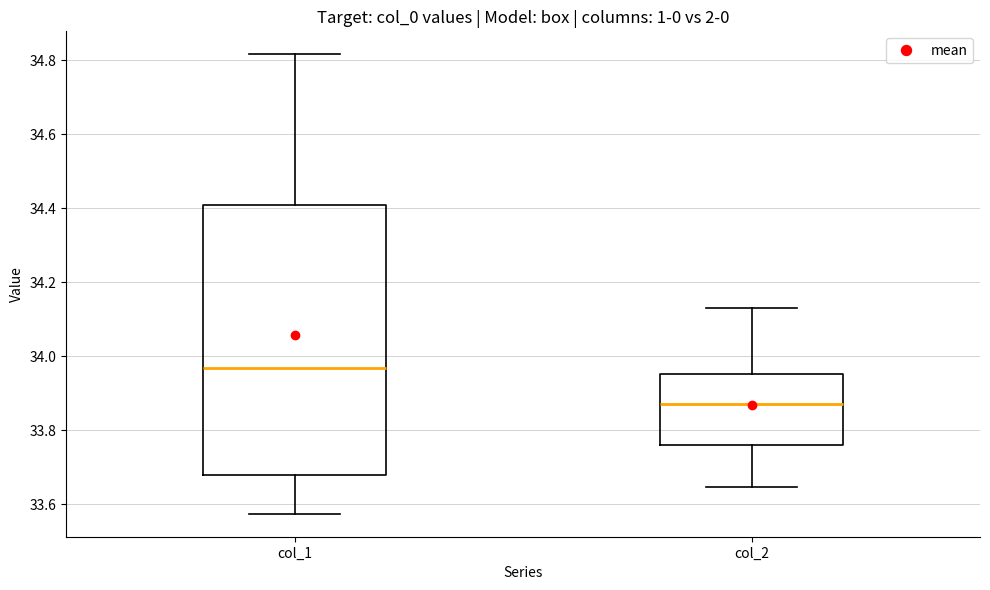

Where does the lower whisker of the box for col_2 end on the y-axis? The values are not printed on the chart, so give them approximately, as read against the axis.

33.64